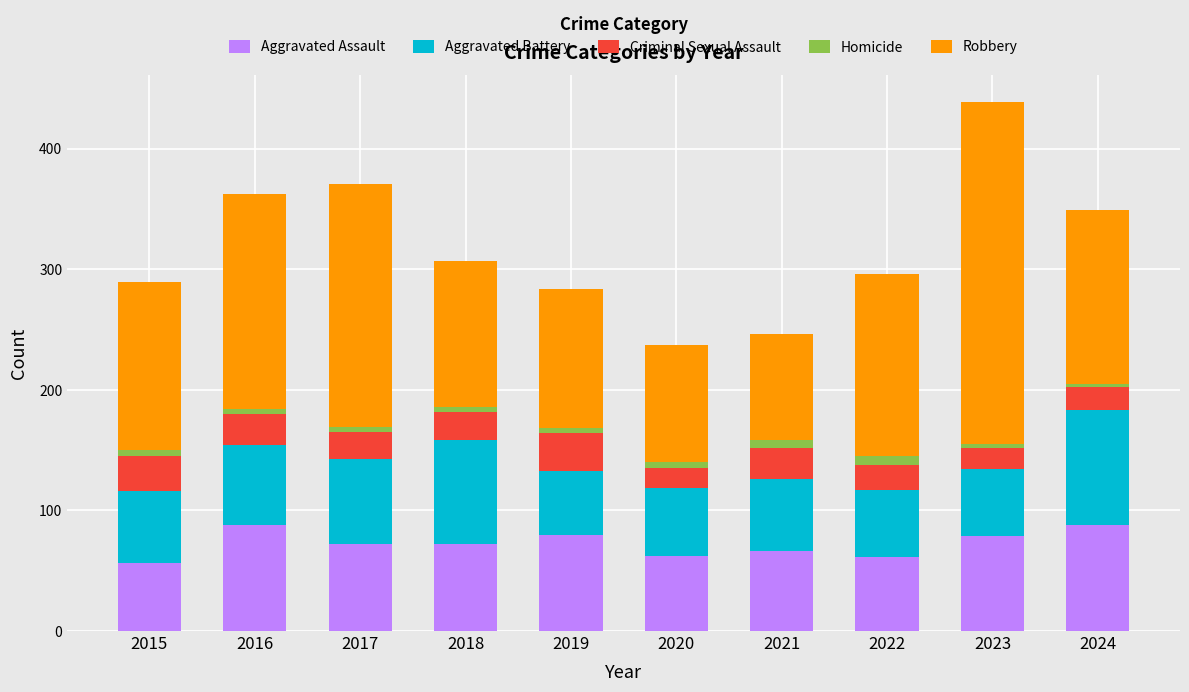

What is the minimum value for Aggravated Assault?

56